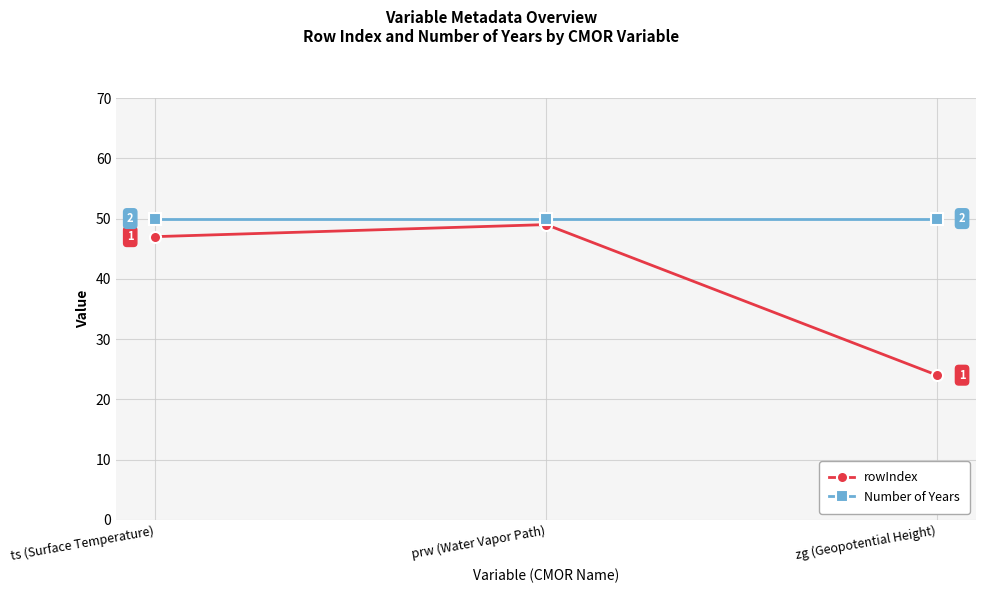

What are all the series names shown in the legend?

rowIndex, Number of Years